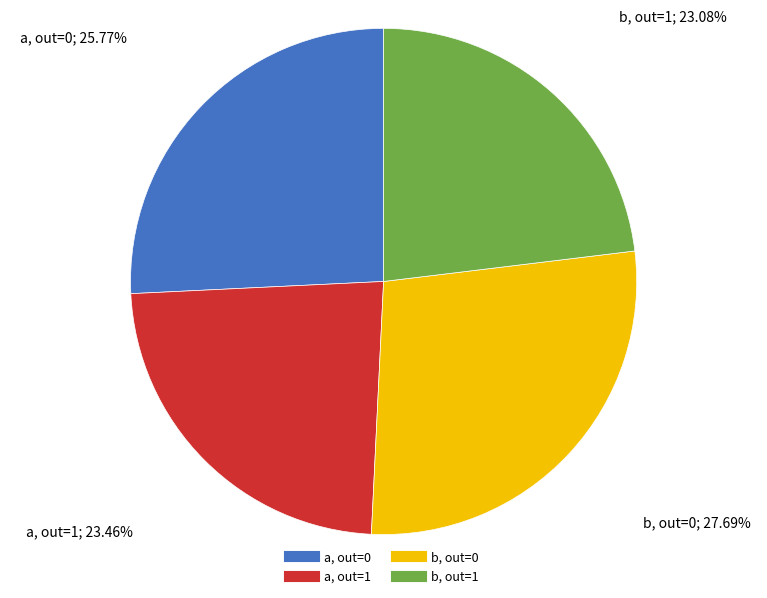

Is there any slice that represents more than half of the pie?

No